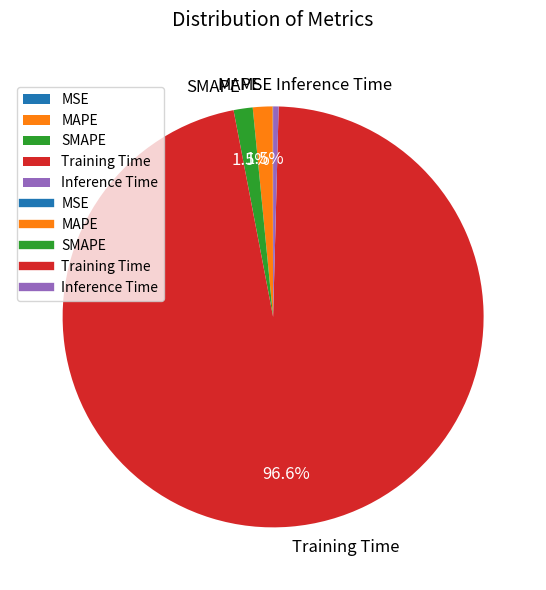

Is the sum of MAPE and Training Time greater than half?

Yes